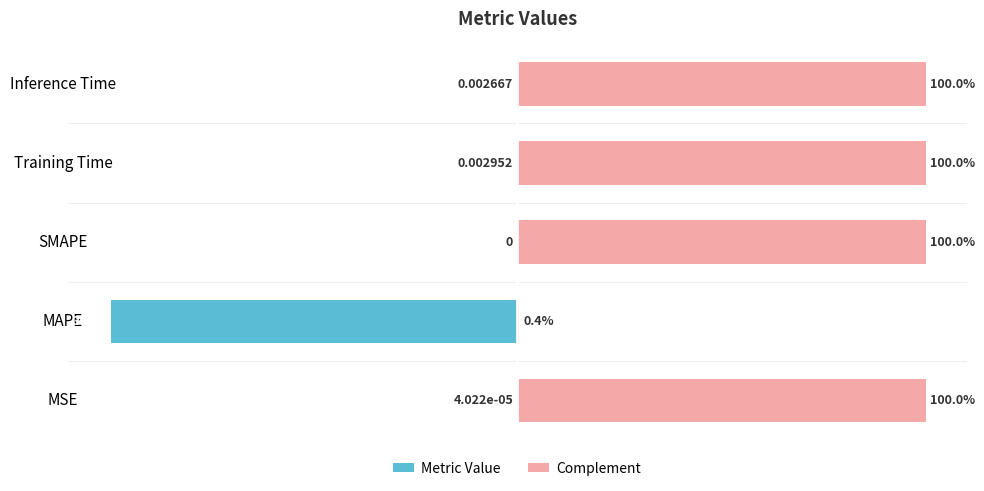

How many groups of bars are there?

5